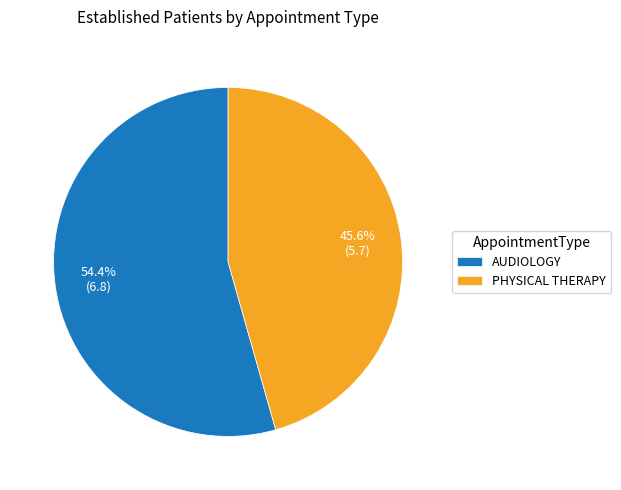

Approximately how many times larger is the value at PHYSICAL THERAPY compared to AUDIOLOGY?

0.8